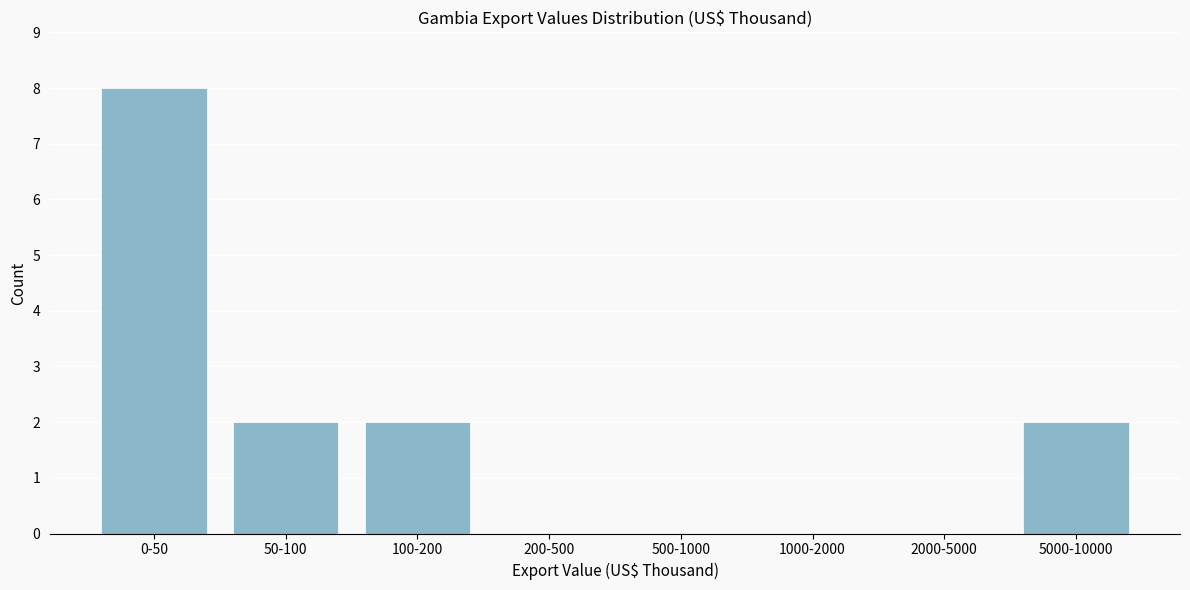

Reading left to right, list all the values displayed in this chart.

0-50=8	50-100=2	100-200=2	200-500=0	500-1000=0	1000-2000=0	2000-5000=0	5000-10000=2